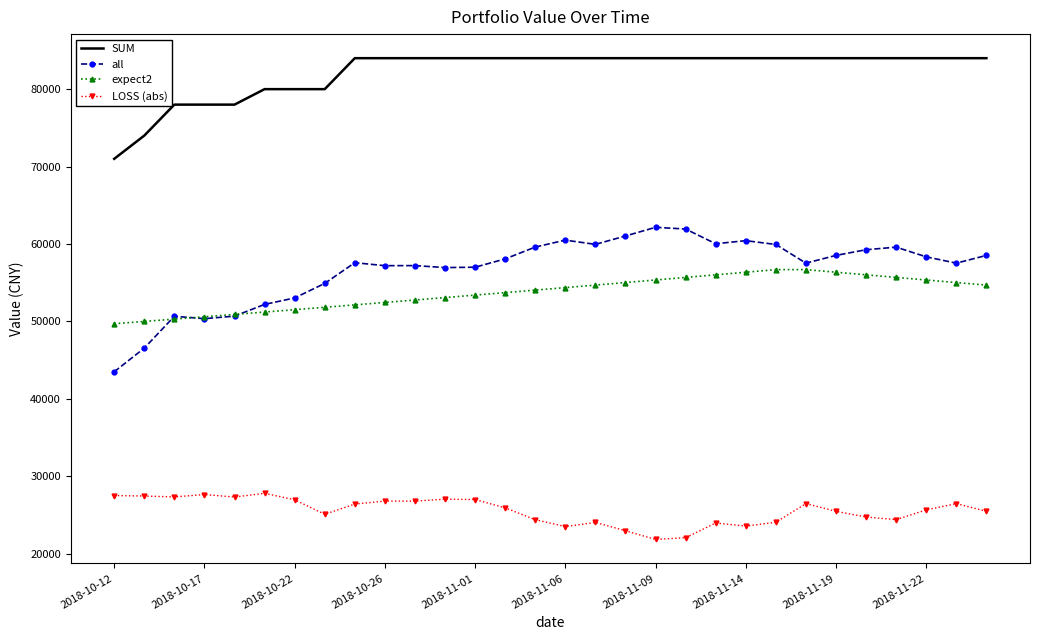

What is the highest value of the all series?

62156.4